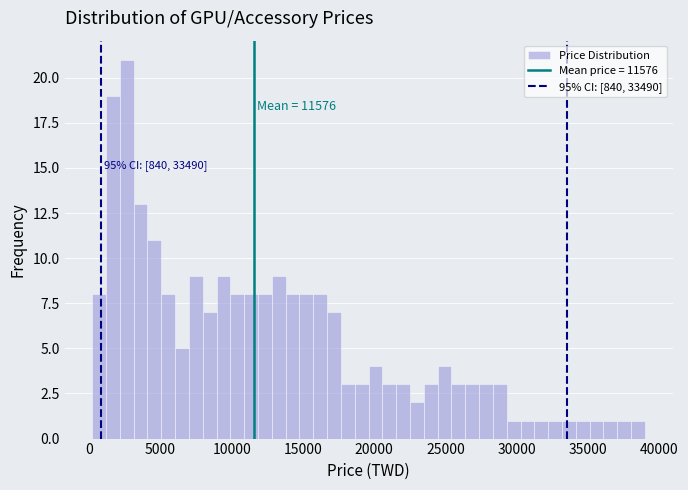

Read against the x-axis, roughly where is the centre of the tallest bar?

2500